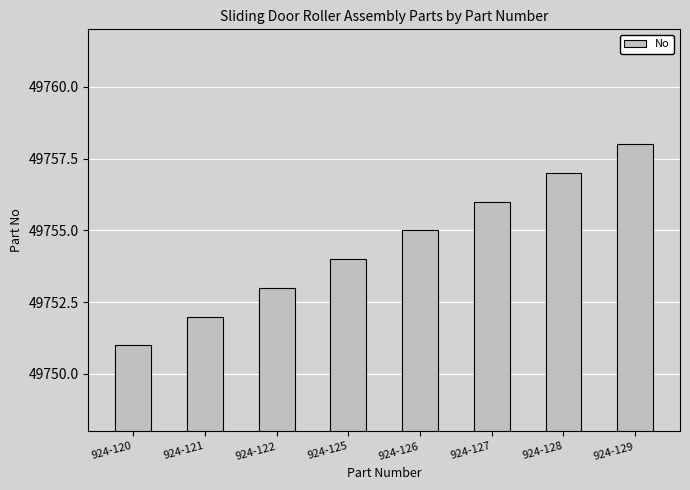

At which label is the value closest to 49754?

924-125